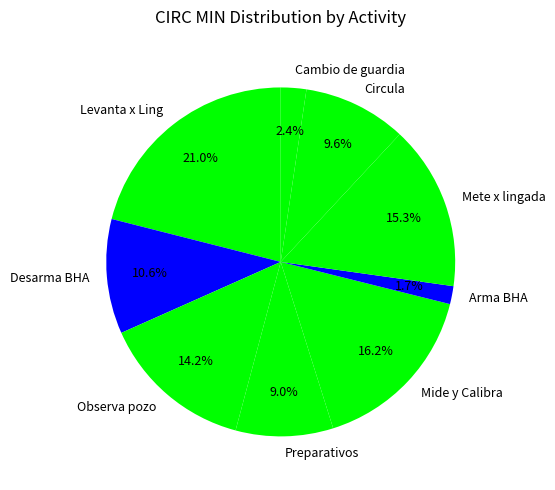

Does any single category account for the majority?

No